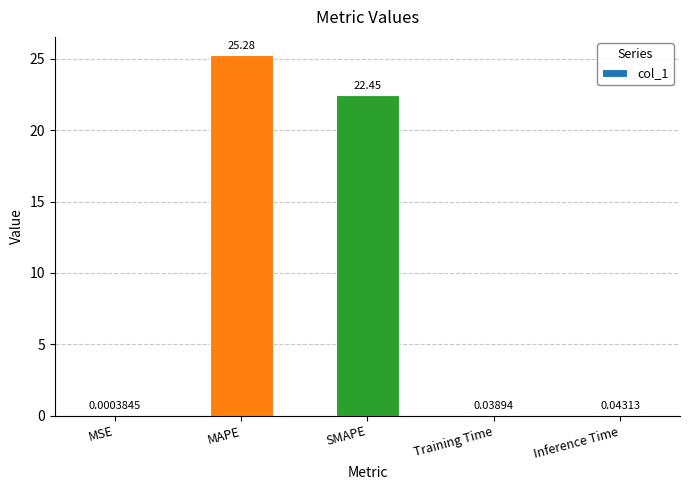

Which has a higher value, Inference Time or Training Time?

Inference Time